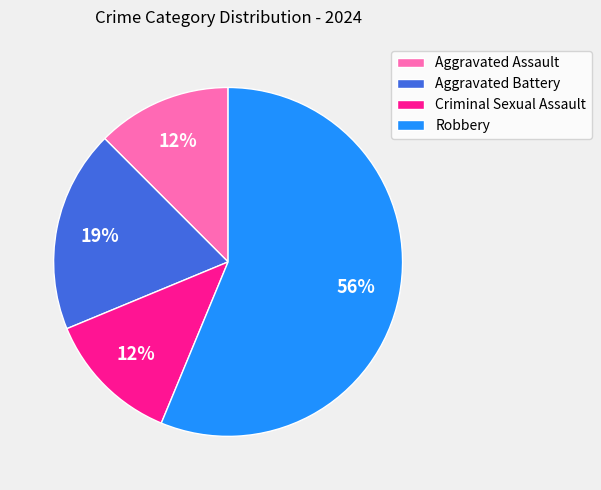

To the nearest percent, what is the average slice percentage?

25%